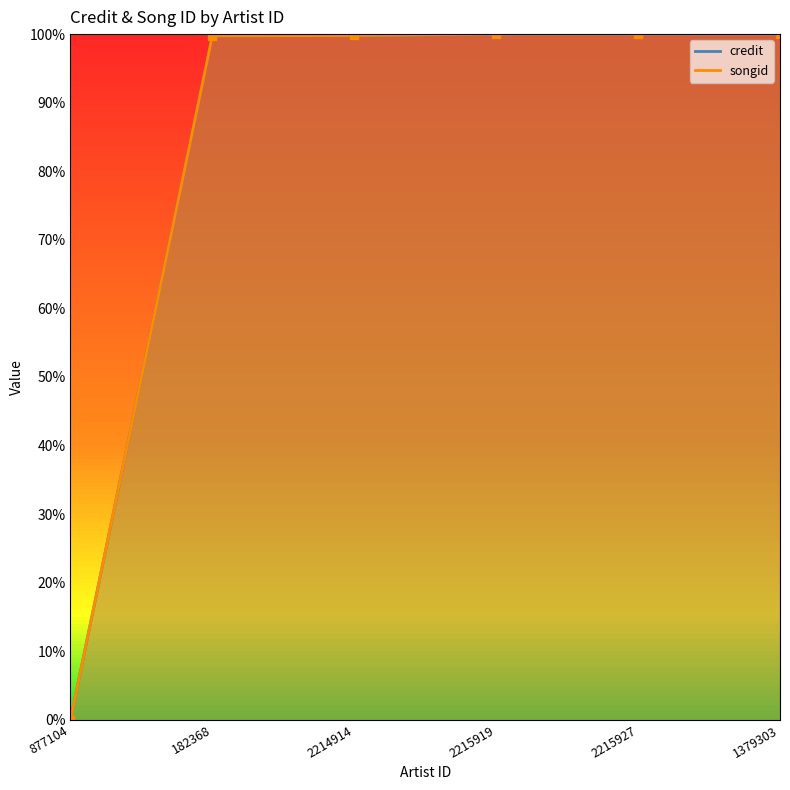

The credit series shows 23.1 at 2214914. True or false?

False